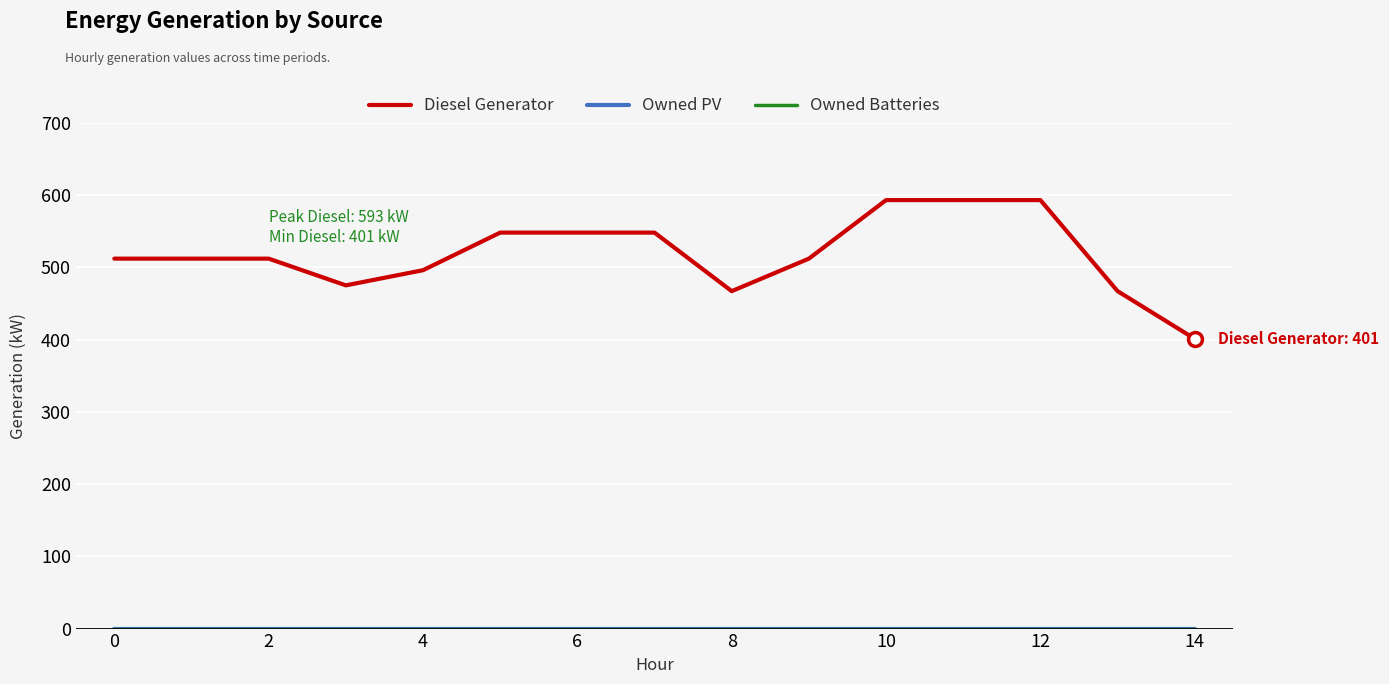

True or false: Owned PV has more than 2 interior local peaks.

False